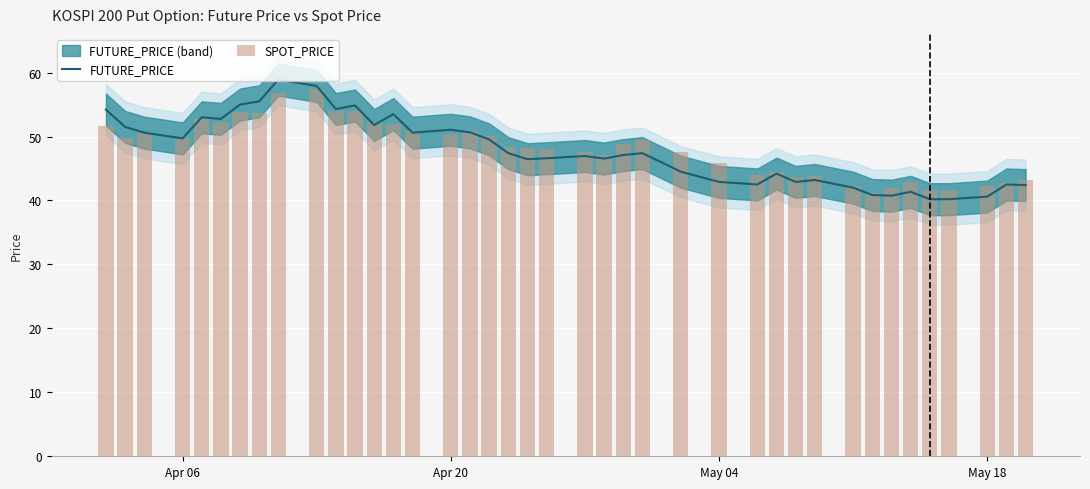

What are all the series names shown in the legend?

FUTURE_PRICE, SPOT_PRICE